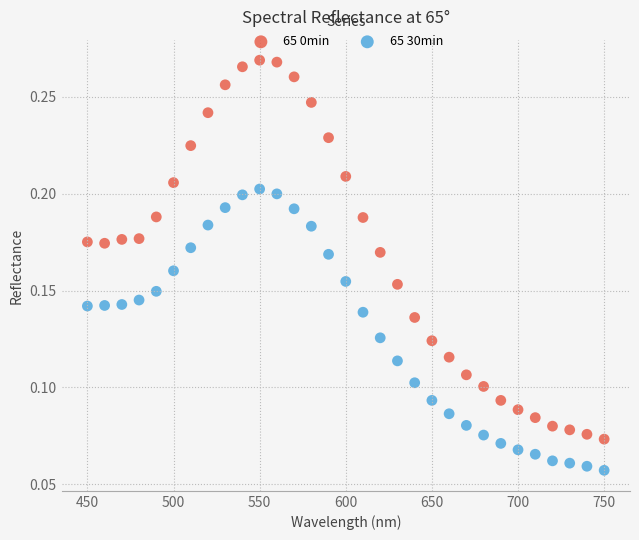

What is the X range (max minus min) for the scatter plot?

300.0